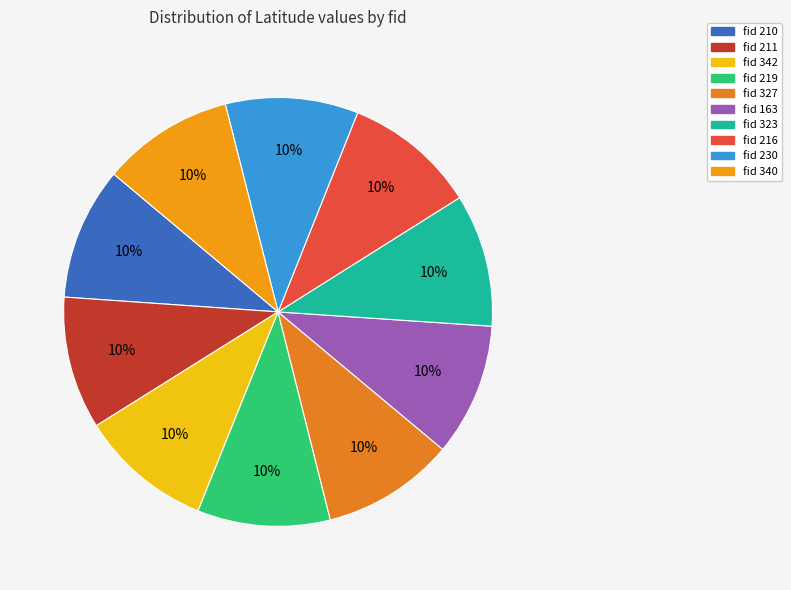

Rank the categories by value from lowest to highest.

340, 210, 211, 342, 323, 327, 219, 163, 216, 230